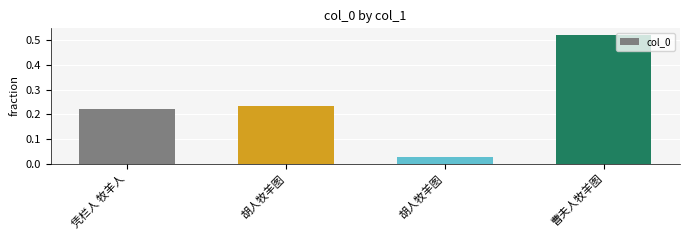

What is the maximum value shown in the chart?

0.5